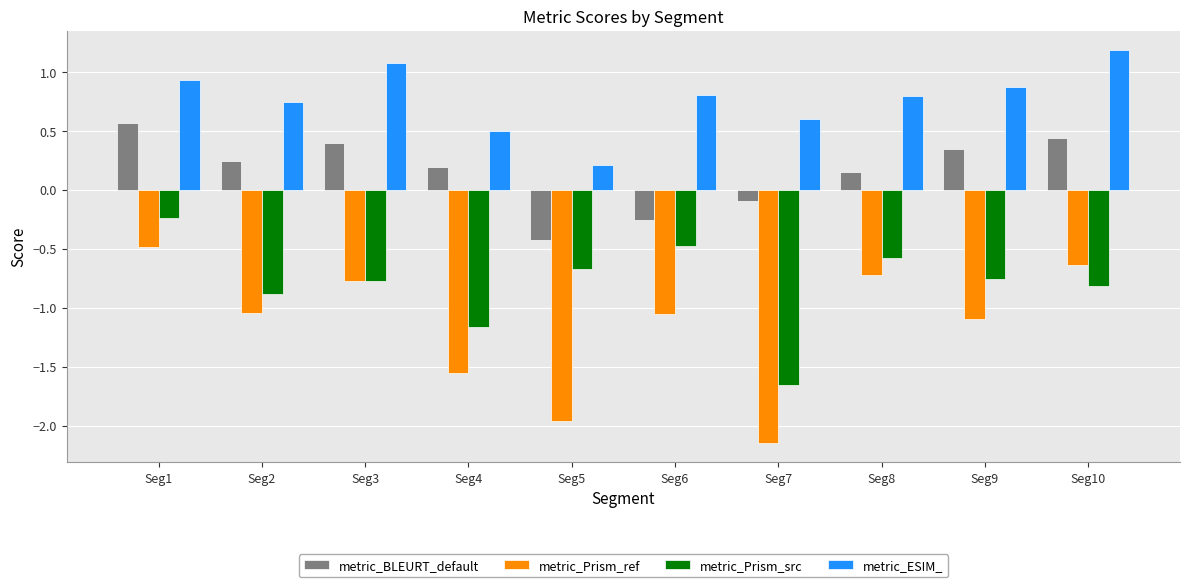

Rank the series by their average value, from highest to lowest.

metric_ESIM_, metric_BLEURT_default, metric_Prism_src, metric_Prism_ref